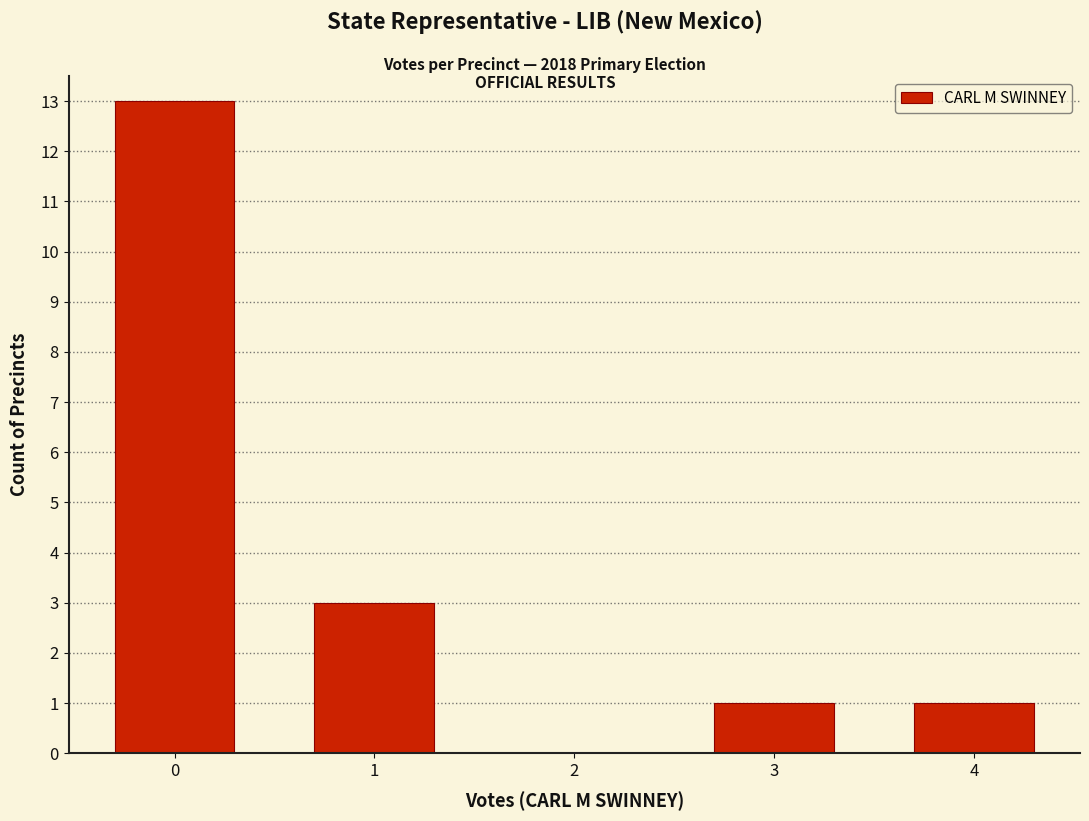

What is the height of the bar covering 2.5 to 3.5 on the x-axis? The values are not printed on the chart, so give them approximately, as read against the axis.

1